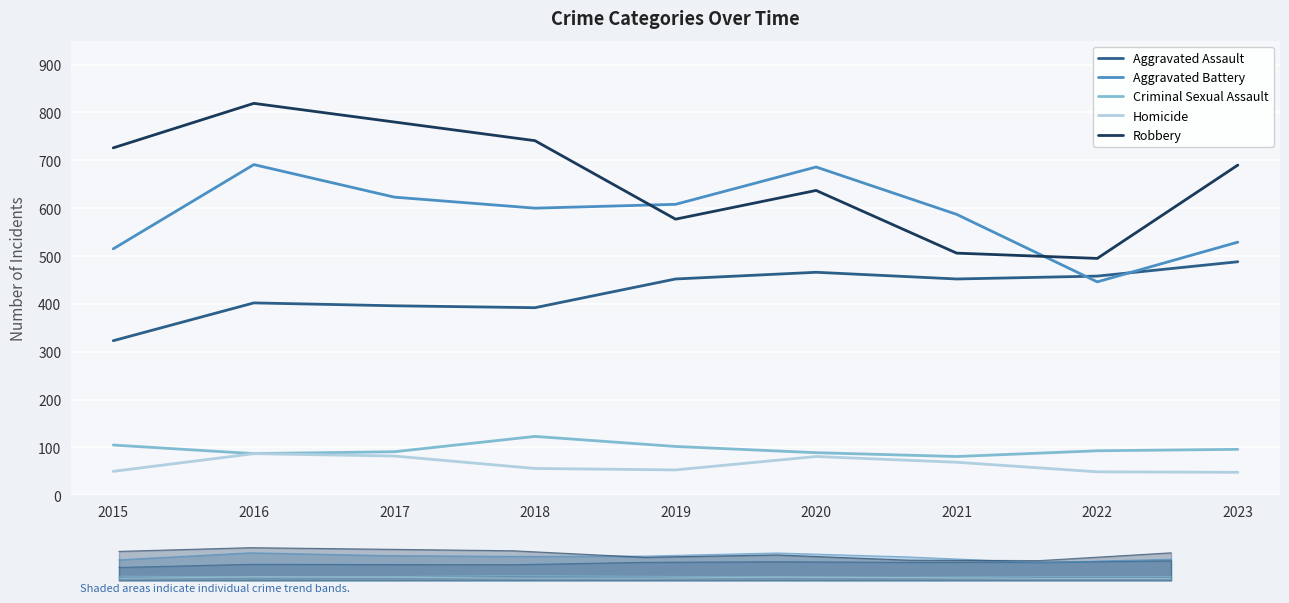

The value of Criminal Sexual Assault at 2019 is 41. True or false?

False